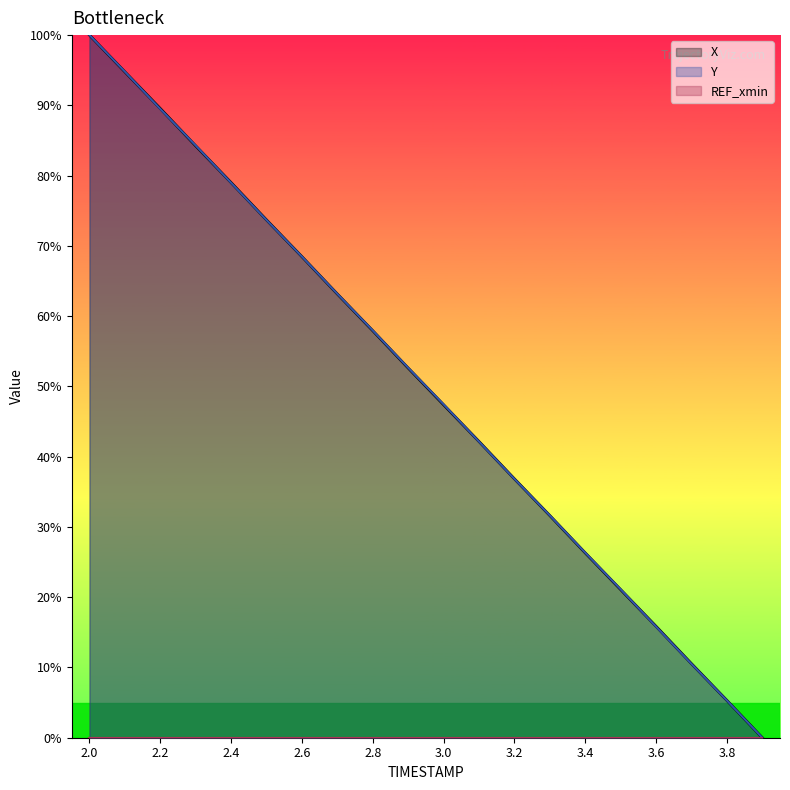

Between 2.0 and 3.8, which series saw the biggest shift?

Y